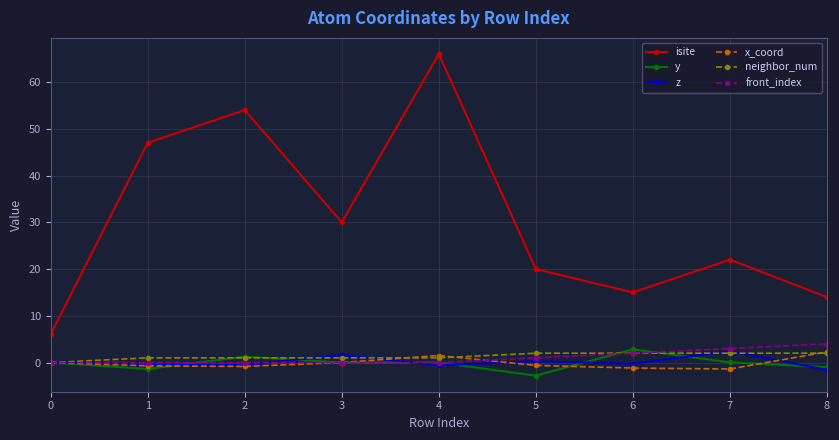

At which category does isite reach its first local valley?

3